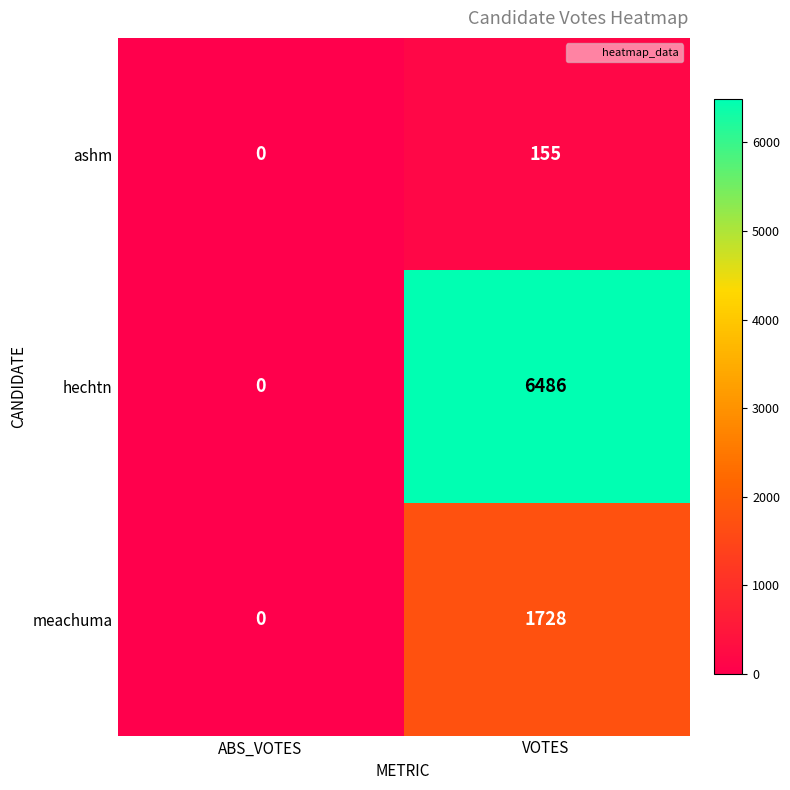

Which category has the lowest value across all series?

ABS_VOTES